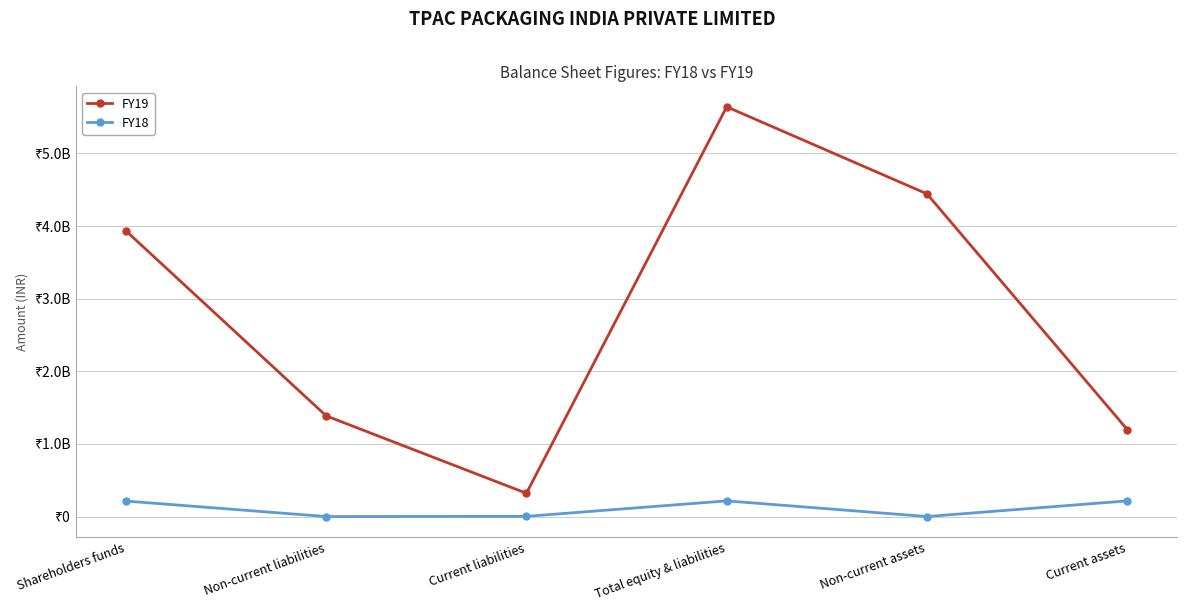

At which category is the sum across all series the highest?

Total equity & liabilities